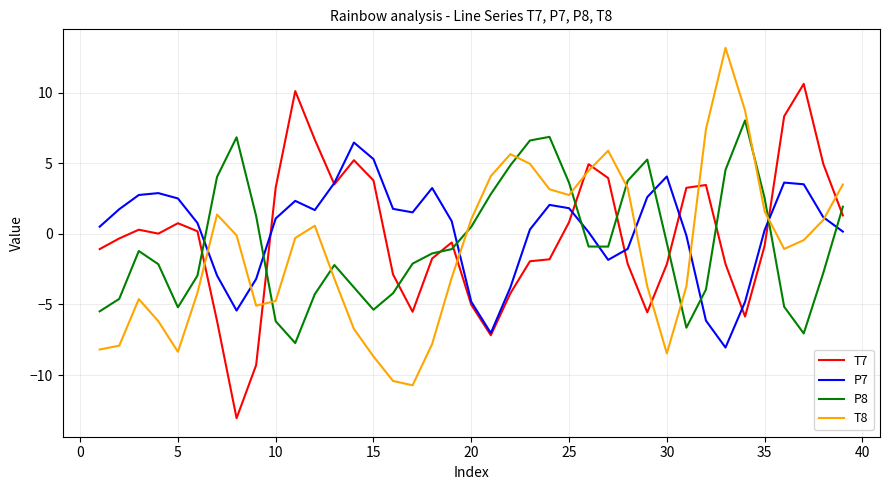

How many lines are shown in the chart?

4